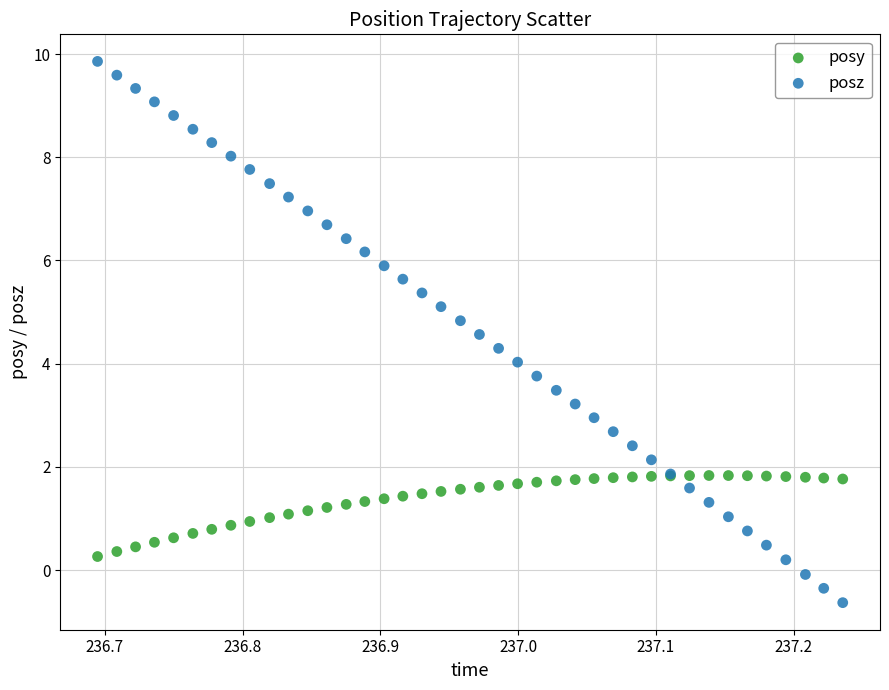

Which series has the largest Y range (max minus min)?

posz